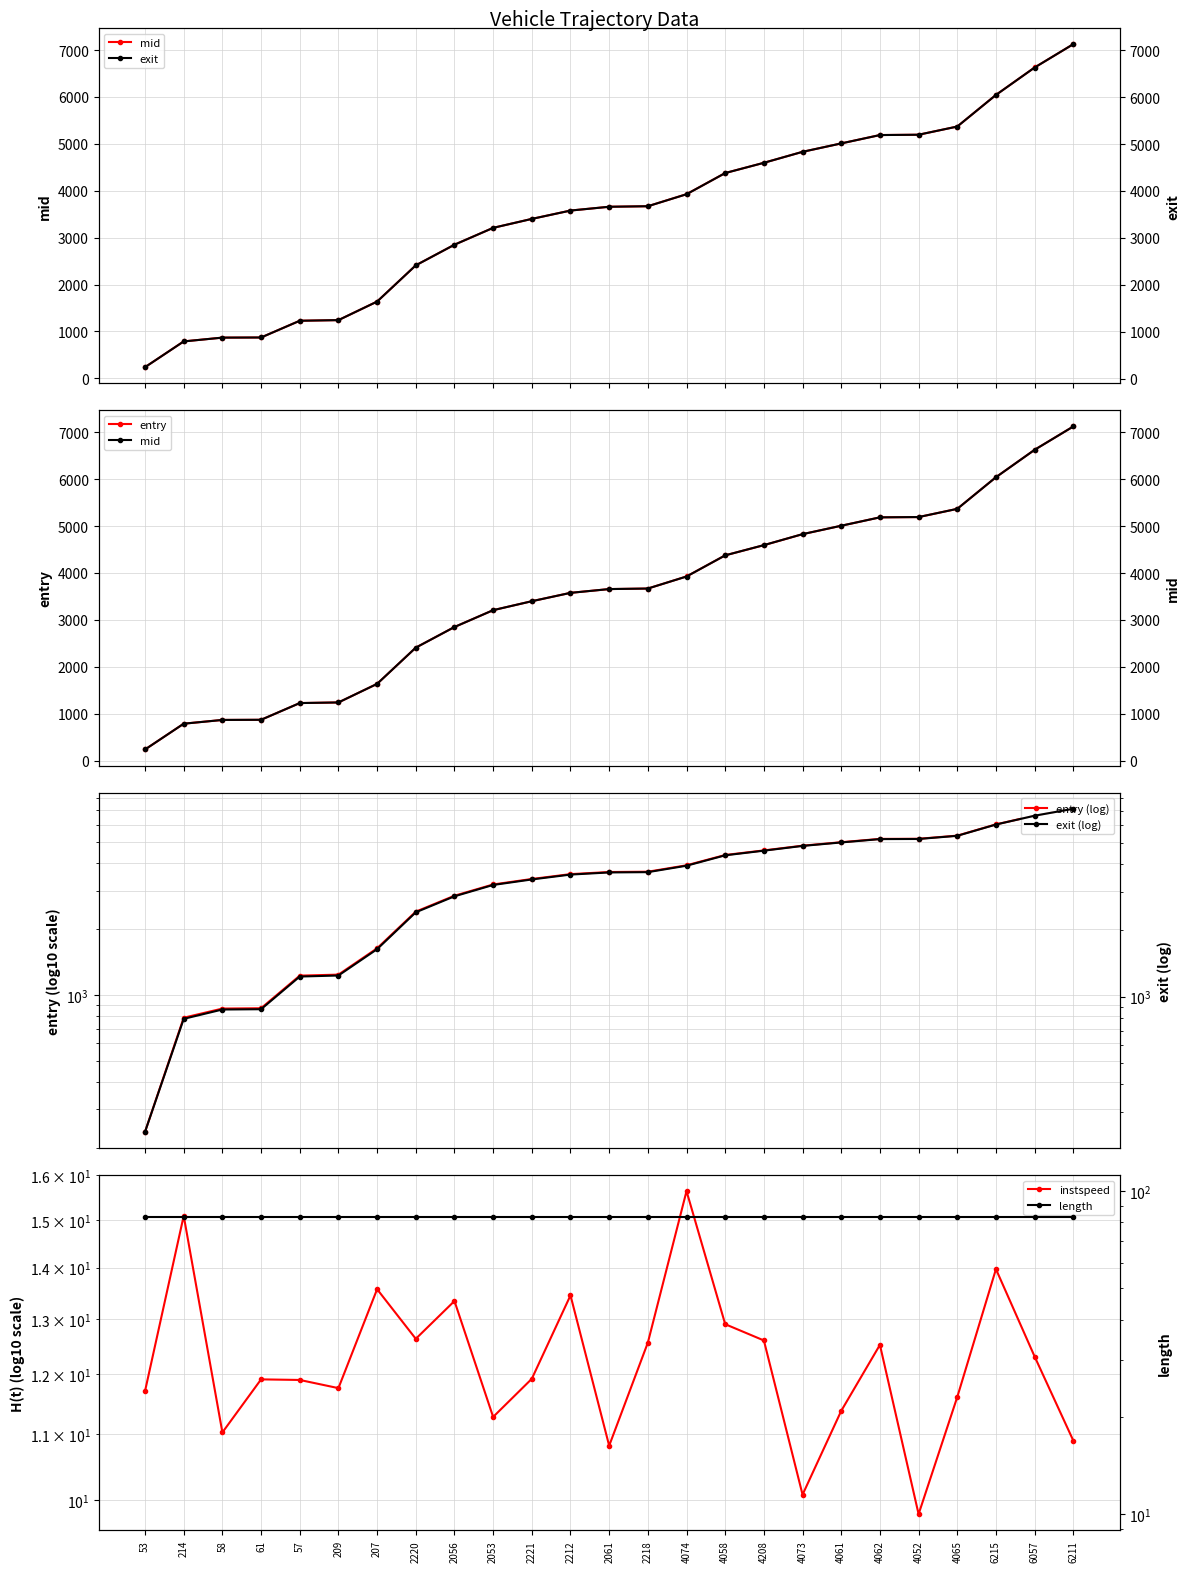

Reading left to right, extract all data points from this chart.

mid: 239.4	789.1	869.4	872.4	1229.2	1242.4	1638.3	2410.4	2850.3	3209.4	3400.3	3578.4	3659.1	3670.6	3927.0	4378.1	4596.3	4830.0	5009.4	5188.0	5194.4	5369.2	6043.6	6628.0	7125.5
instspeed: 11.7	15.1	11.0	11.9	11.9	11.8	13.6	12.6	13.3	11.3	11.9	13.4	10.8	12.6	15.6	12.9	12.6	10.1	11.4	12.5	9.8	11.6	14.0	12.3	10.9
exit: 242.8	791.8	872.9	875.6	1232.5	1245.8	1641.3	2413.7	2853.3	3212.9	3403.6	3581.5	3662.6	3673.8	3929.6	4381.1	4599.6	4833.9	5013.1	5191.1	5198.2	5372.7	6046.4	6631.1	7129.1